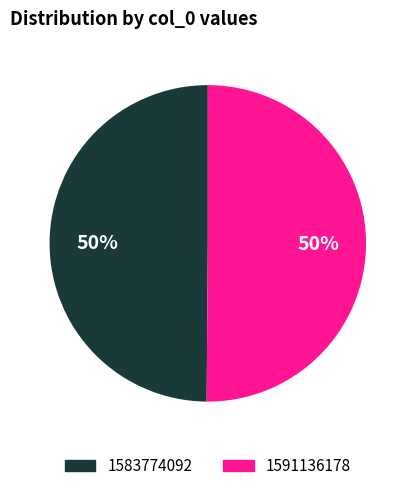

What percentage is the 1591136178 slice, to the nearest percent?

50%